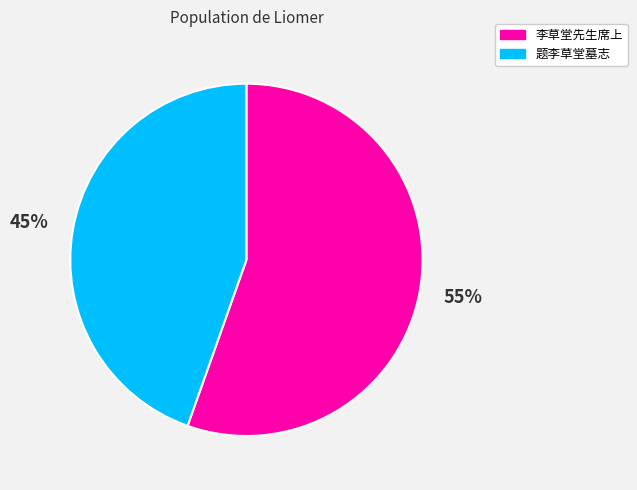

The 题李草堂墓志 slice represents 58% of the pie. True or false?

False